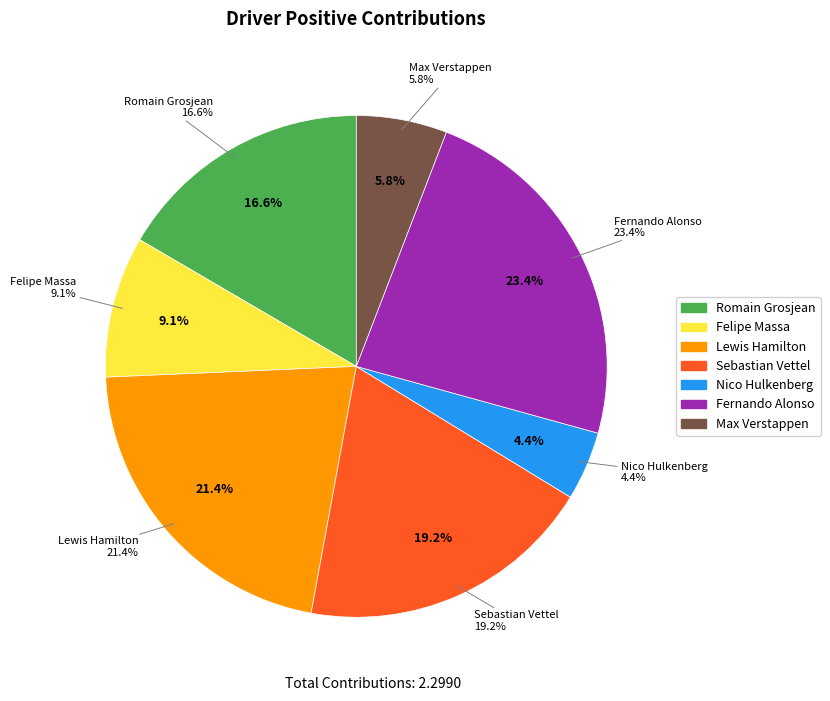

What percentage is NOT represented by Nico Hulkenberg?

95.6%